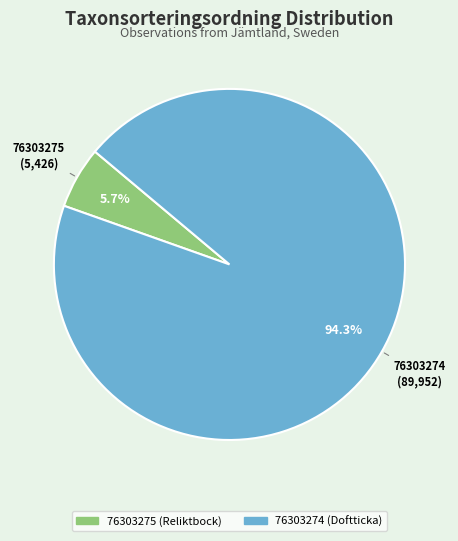

Is the sum of 76303275 and 76303274 greater than half?

Yes